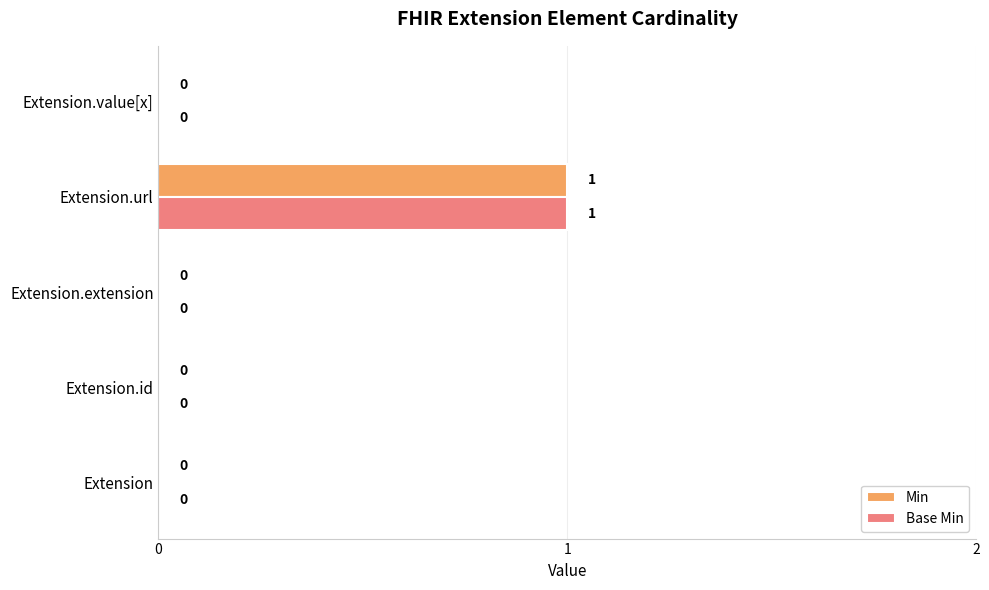

How many Base Min values are between 0 and 1?

5